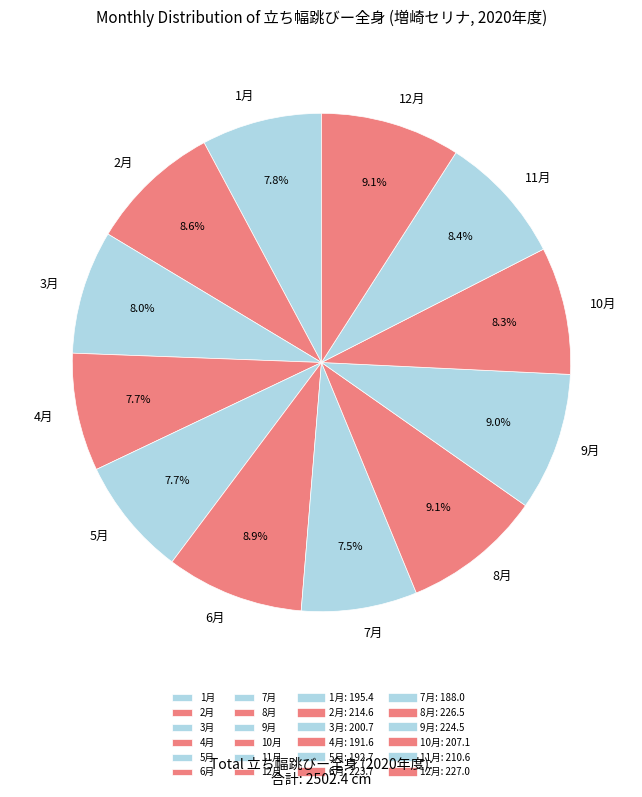

How many segments does this pie chart have?

12